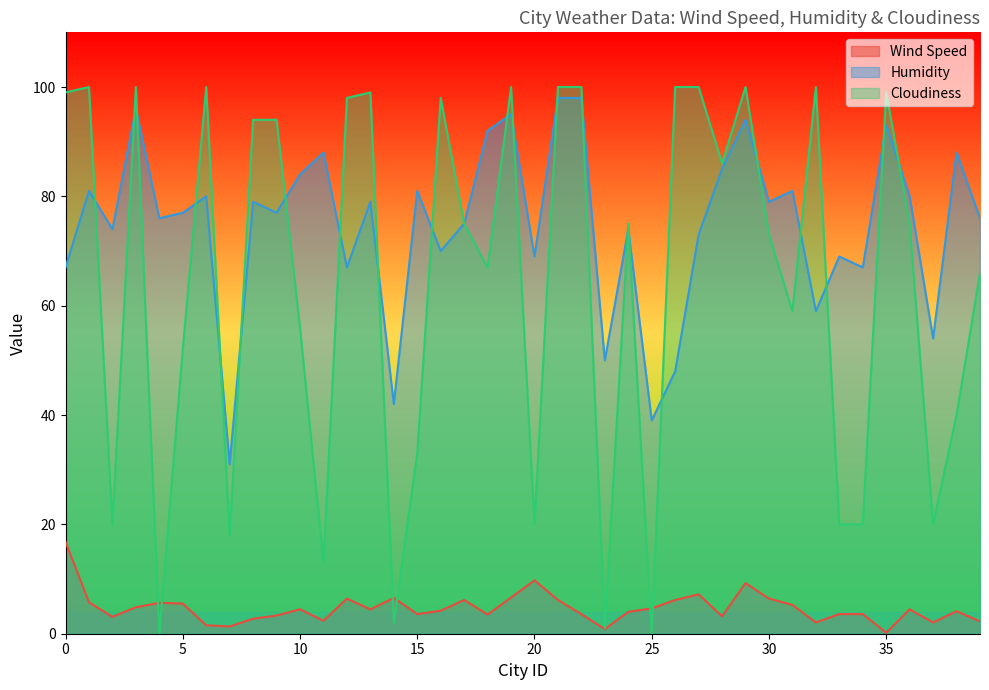

Which category has the lowest value in the Wind Speed series?

35